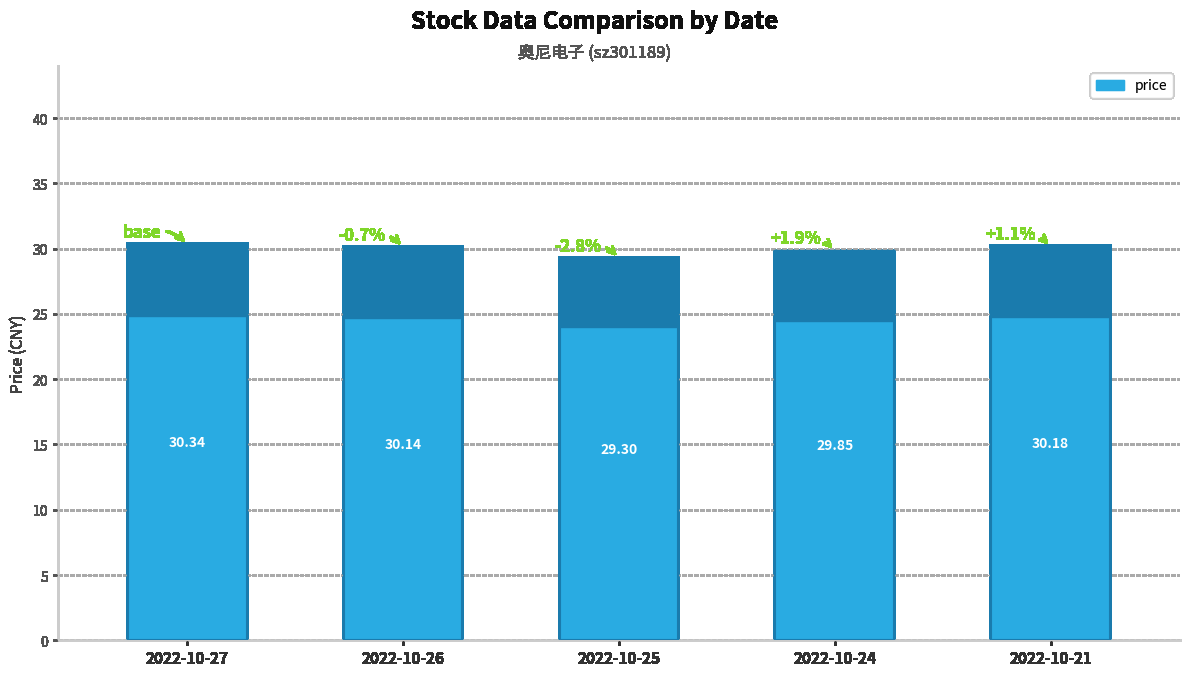

Count the number of data series in this chart.

1